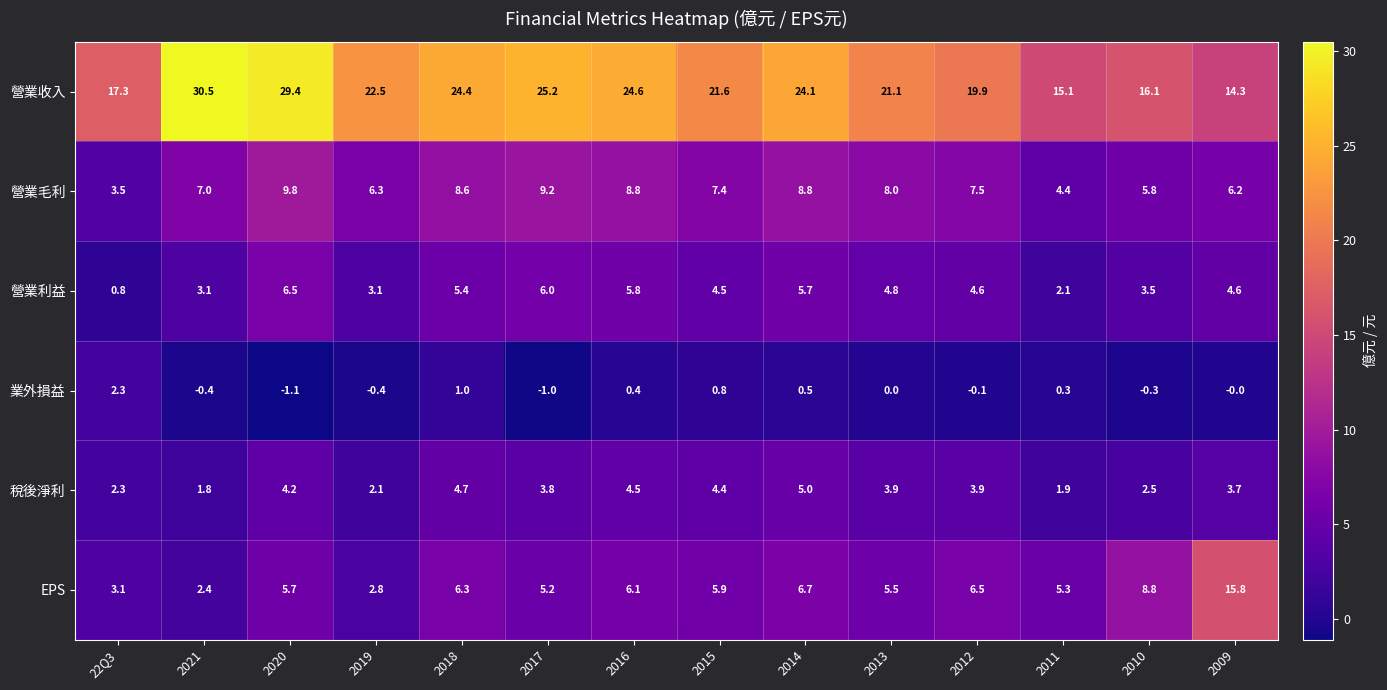

The 營業利益 series shows 6.0 at 2017. True or false?

True